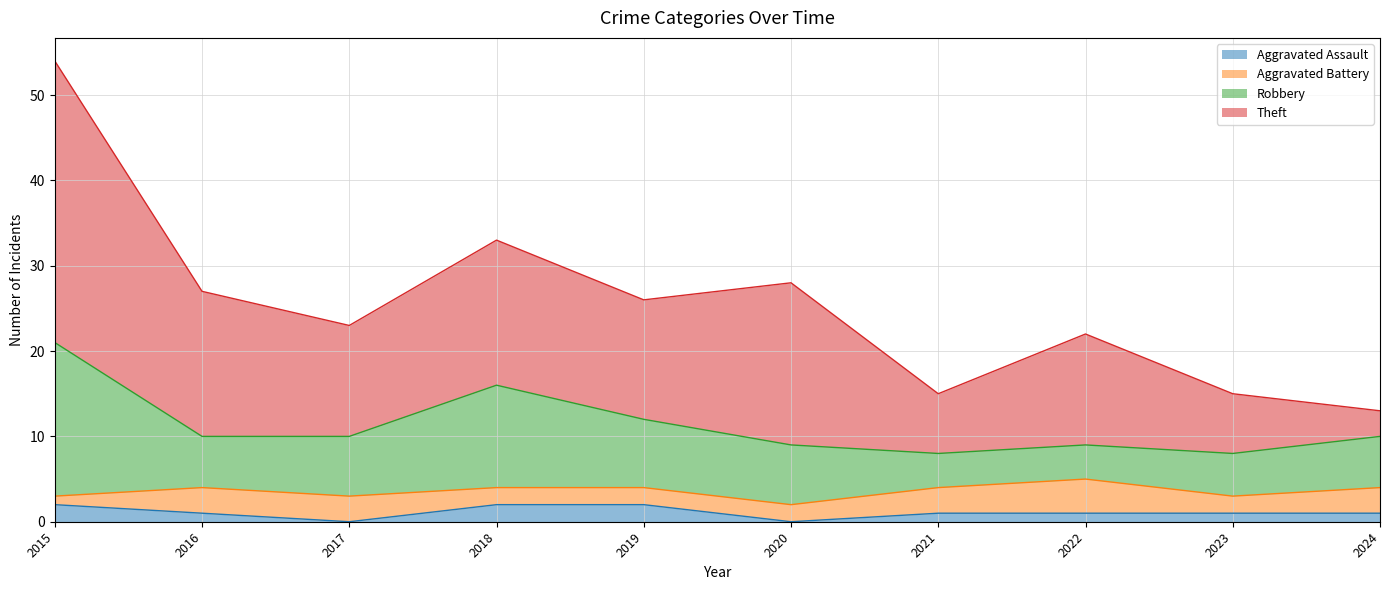

What are all the series names shown in the legend?

Aggravated Assault, Aggravated Battery, Robbery, Theft